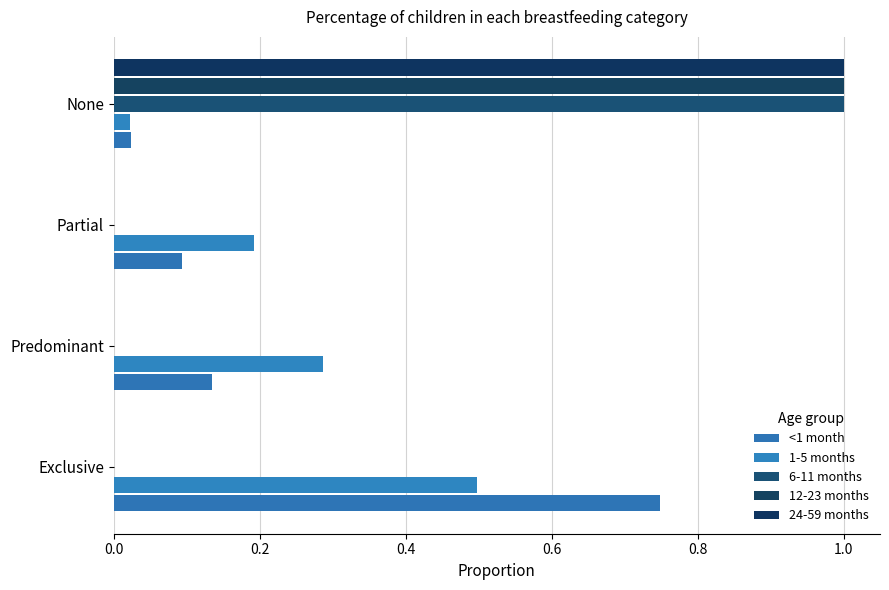

Count the number of data series in this chart.

5